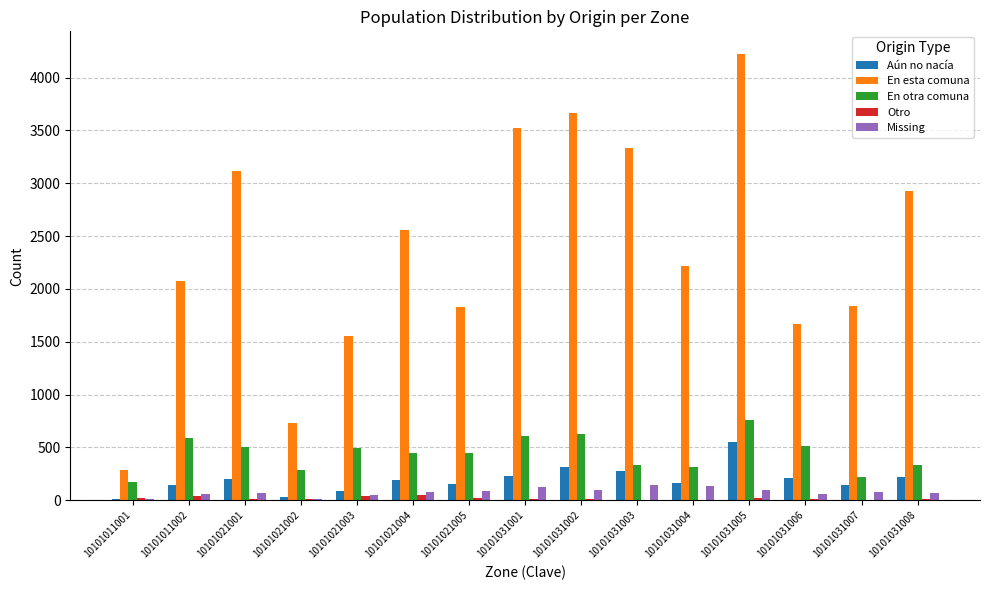

Is it true that Missing equals 98 at 10101031002?

True